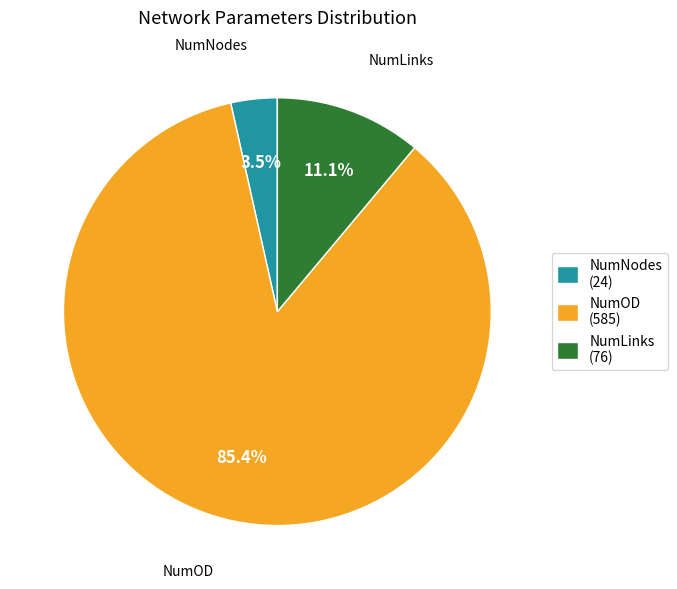

Which slice is the smallest?

NumNodes